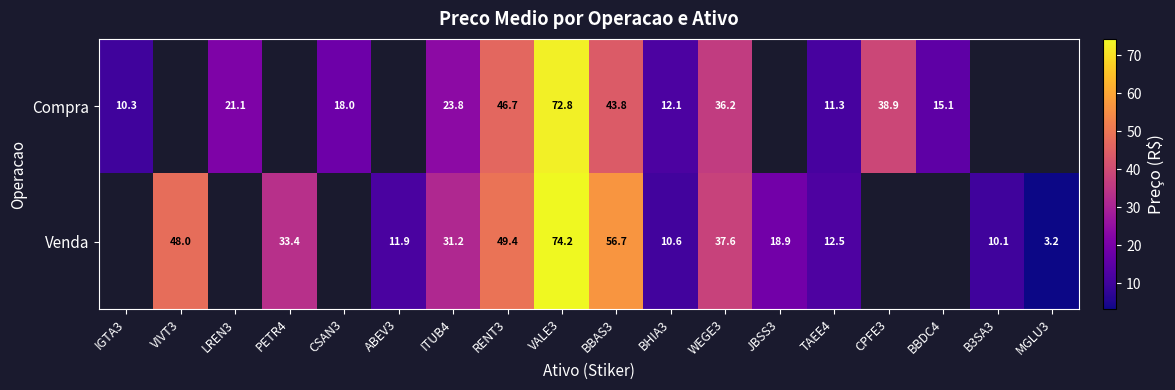

Is the value of Compra at VALE3 greater than the value of Venda at VIVT3?

Yes